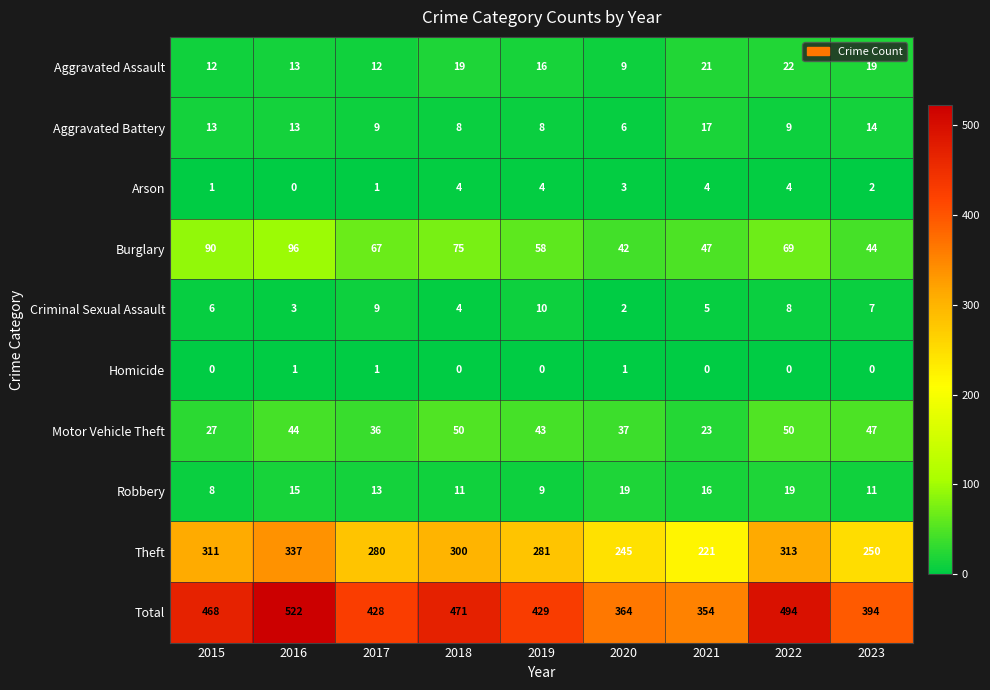

Which series has the largest range (max minus min)?

Total